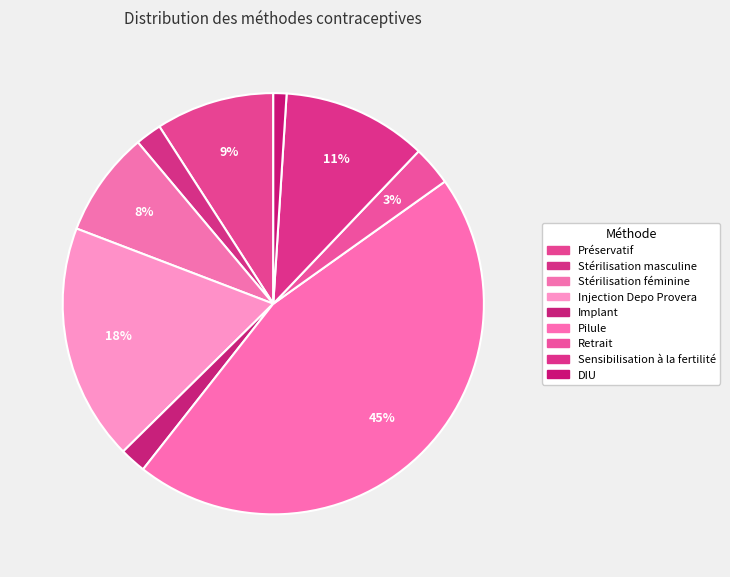

Count the number of slices in the pie.

9